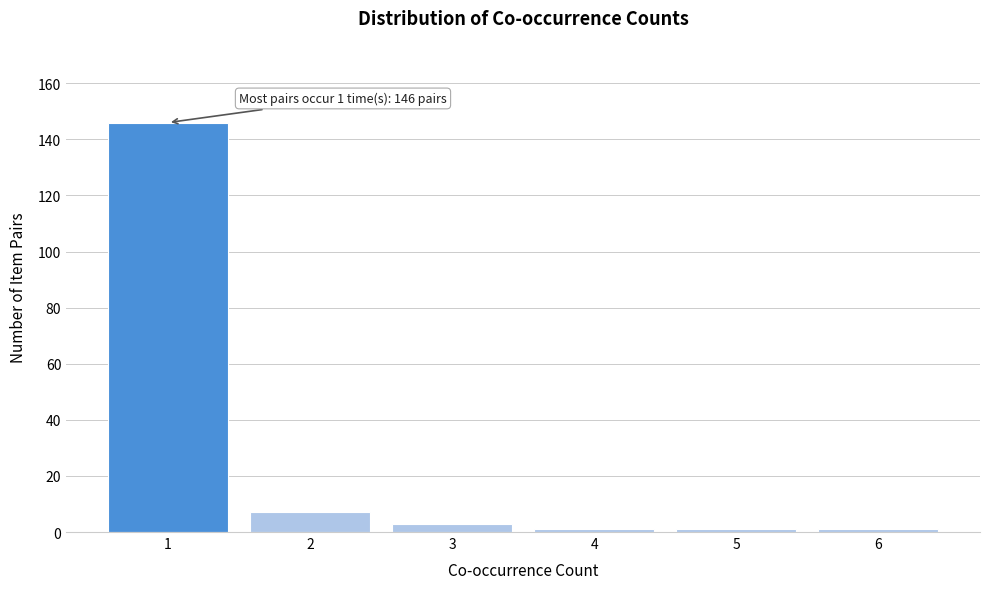

Reading right to left, what are all the values shown in this chart?

6=1	5=1	4=1	3=3	2=7	1=146